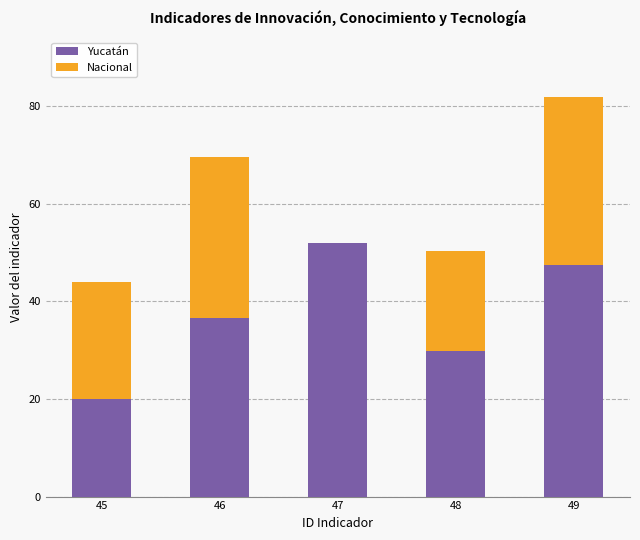

At which label is Yucatán closest to 35?

46